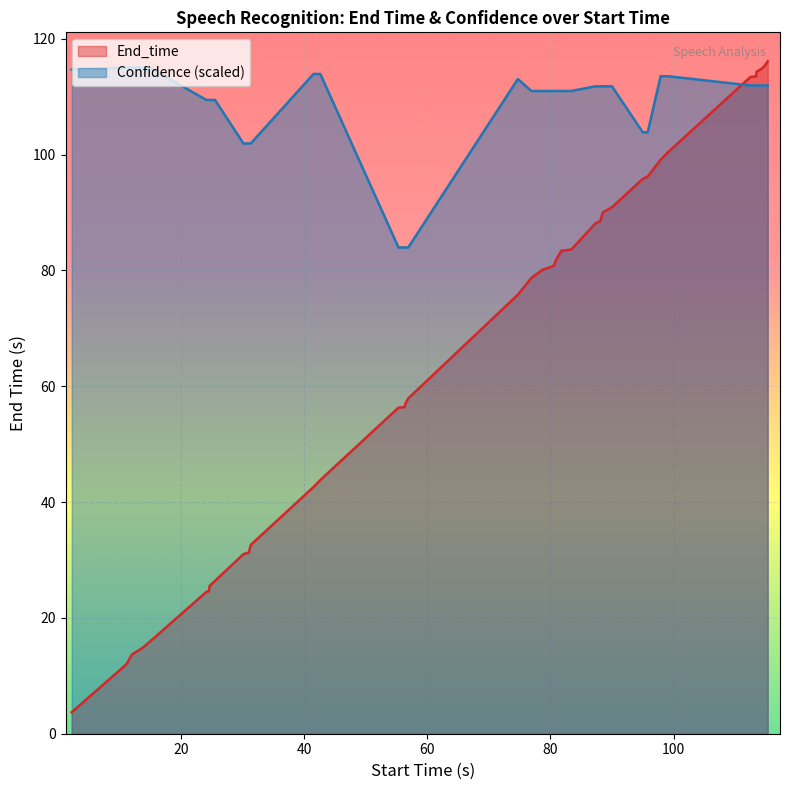

List the series in order of their overall mean, lowest first.

End_time, Confidence (scaled)